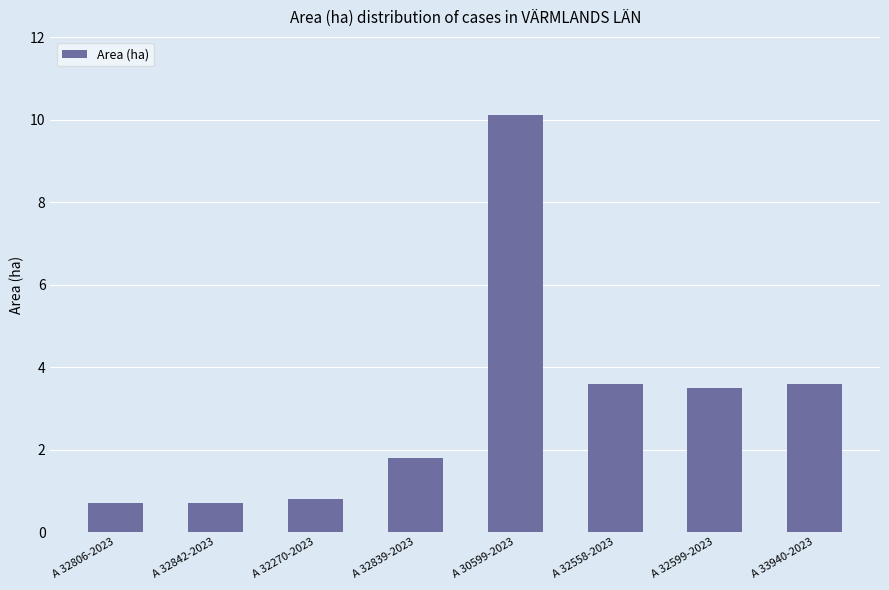

What is the smallest value displayed?

0.7